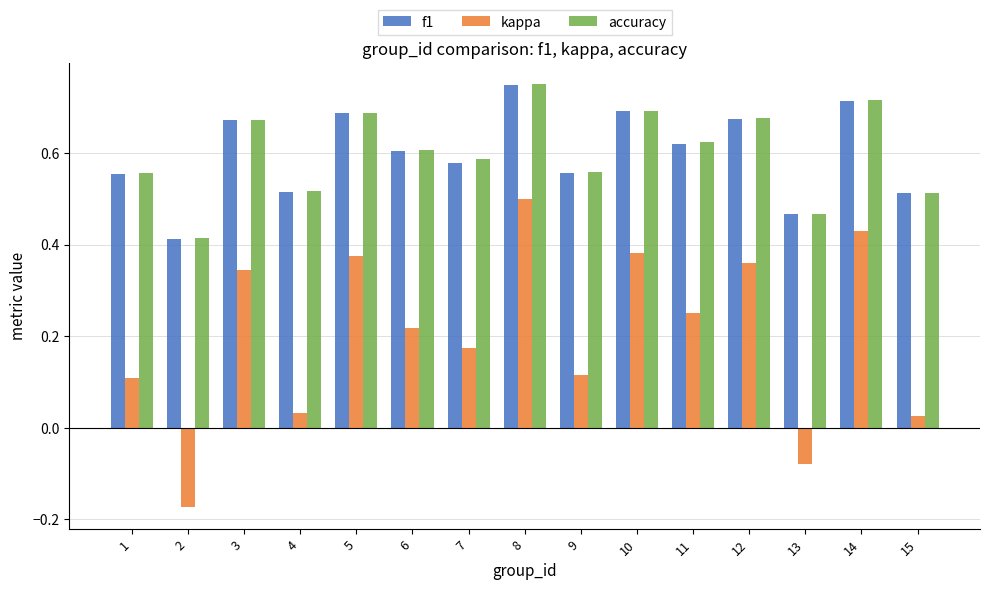

Is it true that accuracy equals 0.5 at 15?

True